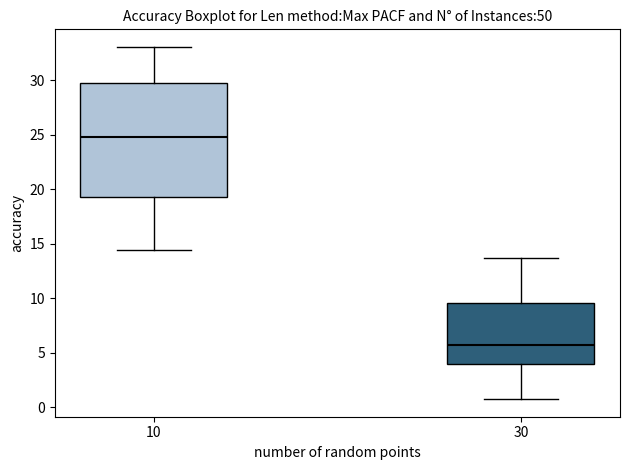

Where does the lower whisker of the box at x = 10 end on the y-axis? The values are not printed on the chart, so give them approximately, as read against the axis.

14.5